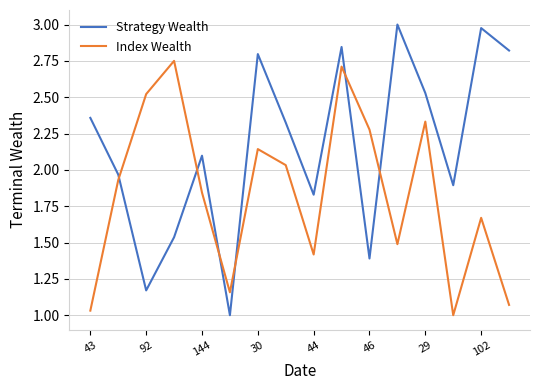

Count the number of categories in the chart.

16